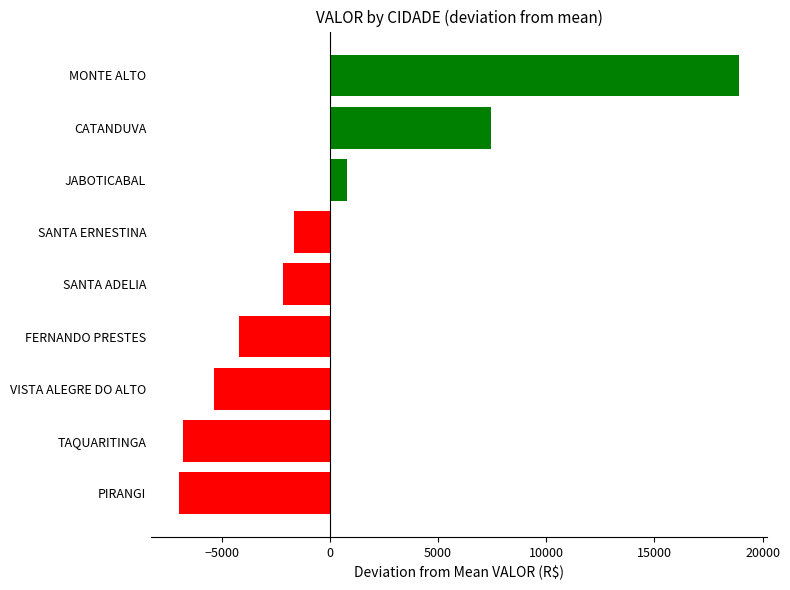

The value at FERNANDO PRESTES is -4185.3. True or false?

True